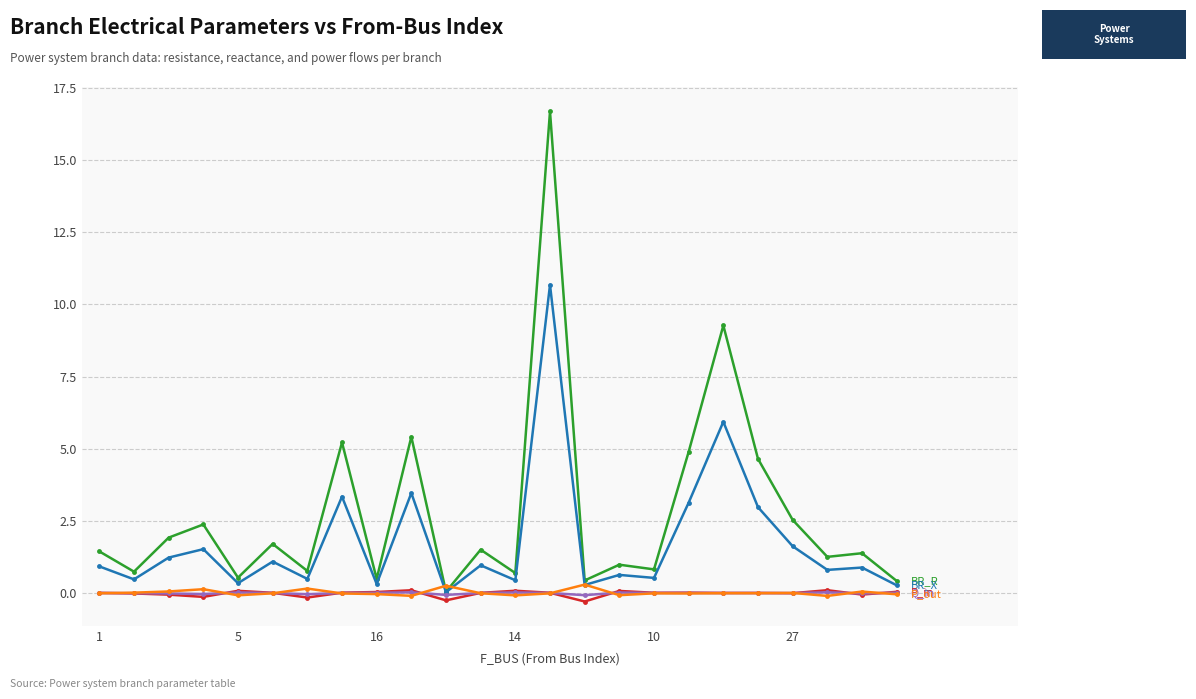

Does the chart display data point markers on the line(s)?

Yes